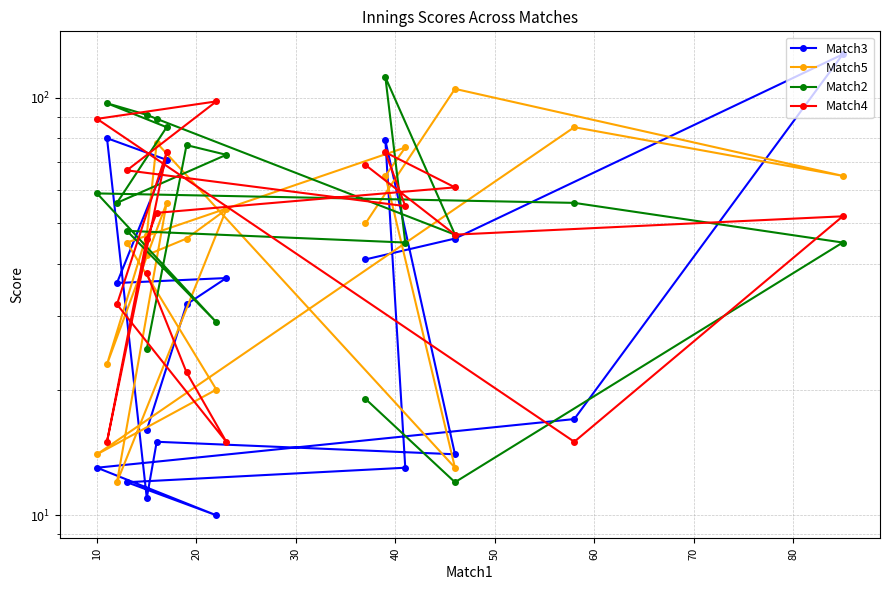

What is the sum of all Match2 values?

1065